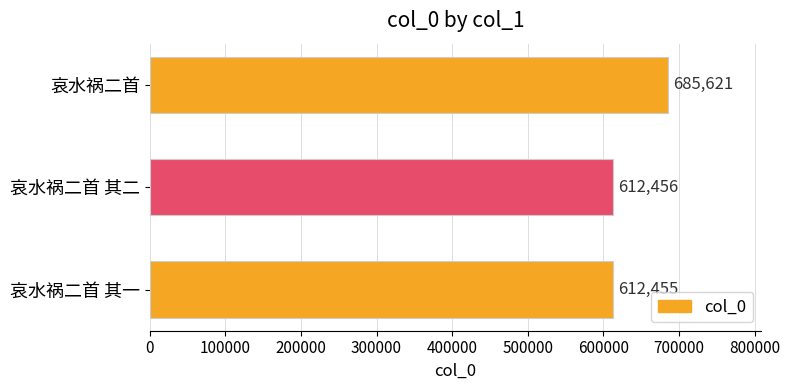

Does the chart contain stacked bars?

No